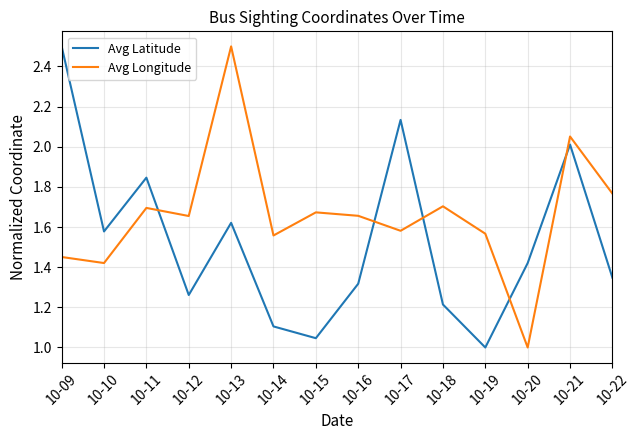

What is the spread (max minus min) of values at 10-14?

0.5